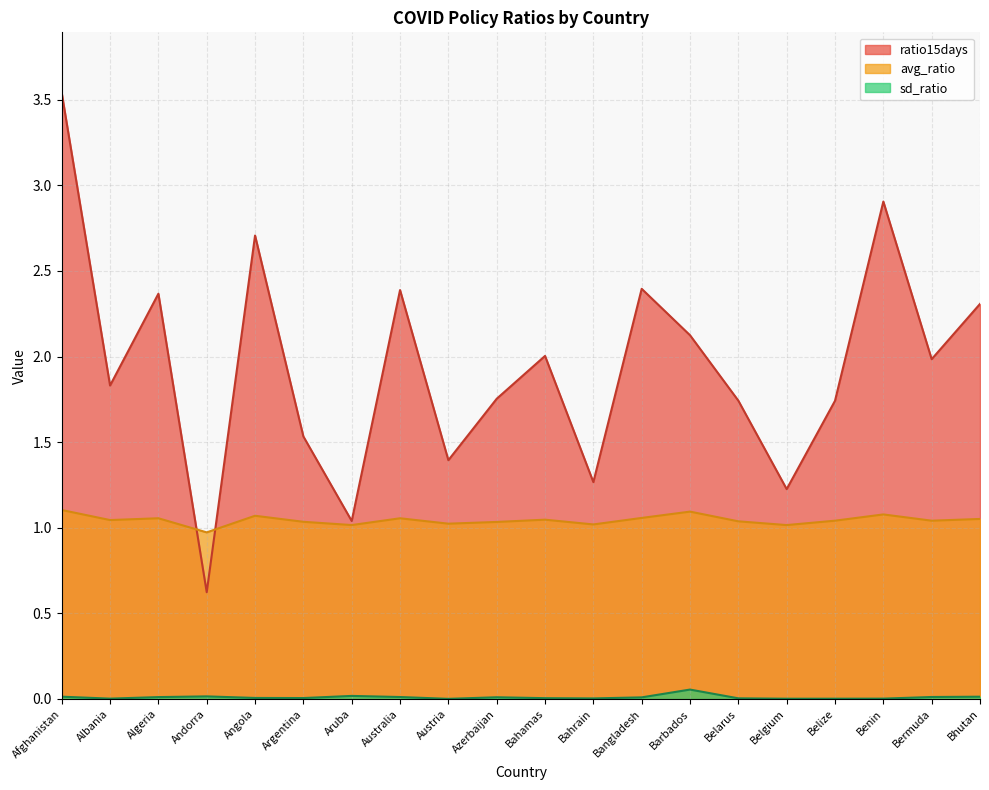

Where is the first local minimum for sd_ratio?

Albania